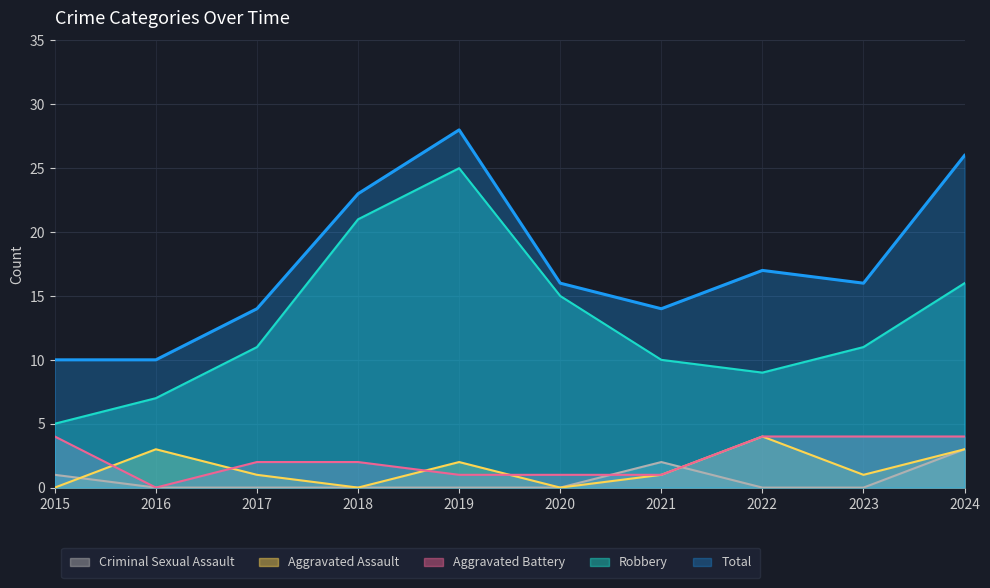

Which category has the highest value in the Robbery series?

2019